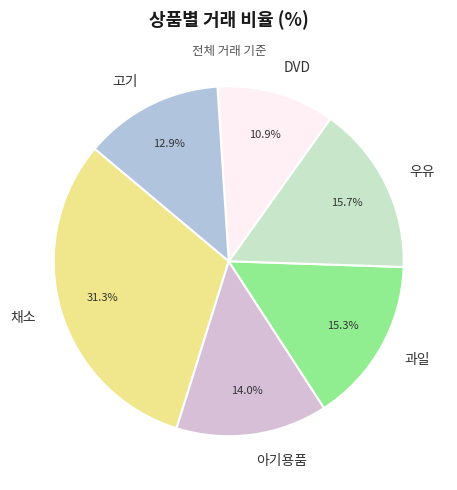

To the nearest percent, what is the difference between the largest and smallest slice percentages?

20%